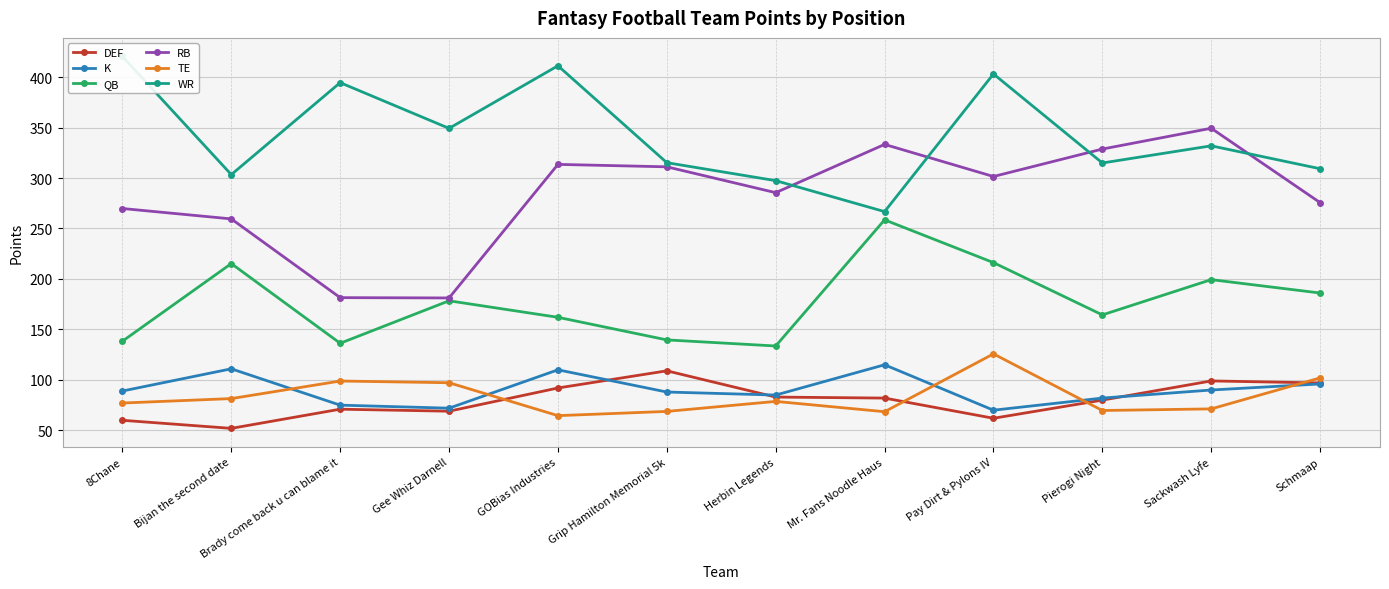

What are all the series names shown in the legend?

DEF, K, QB, RB, TE, WR